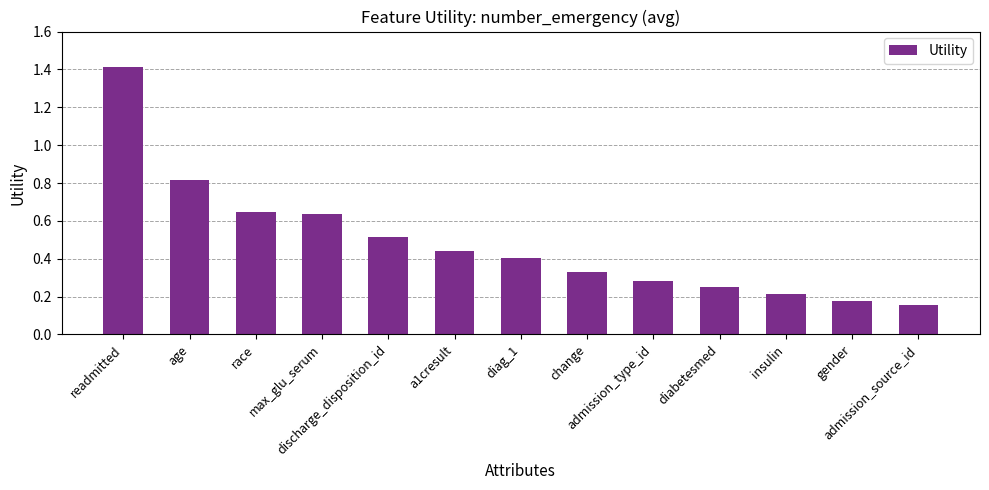

At which category does the chart reach its peak across all series?

readmitted